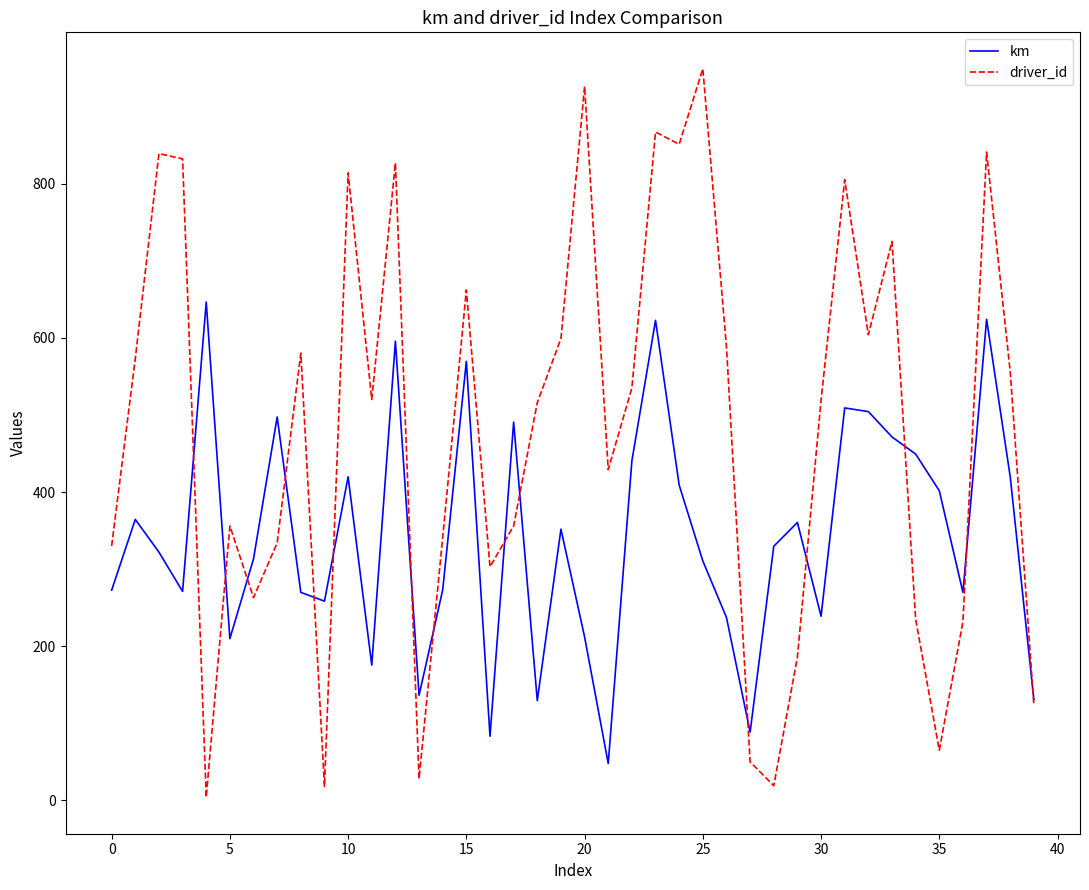

Which series has the largest total across all categories?

driver_id